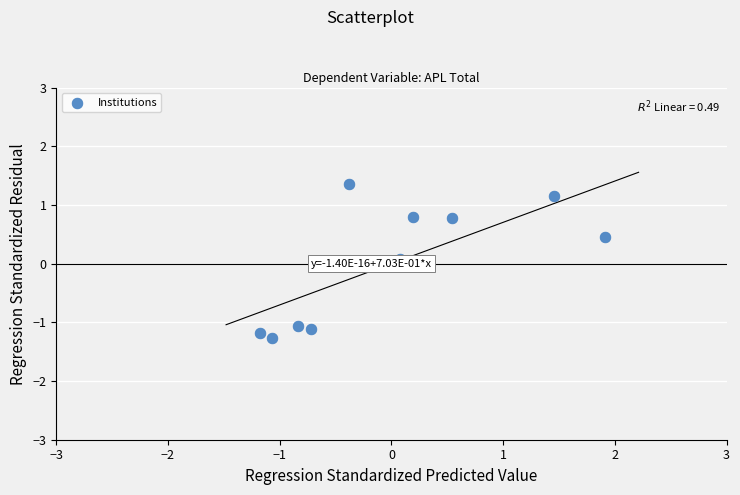

What is the range of Y values (max minus min)?

2.6